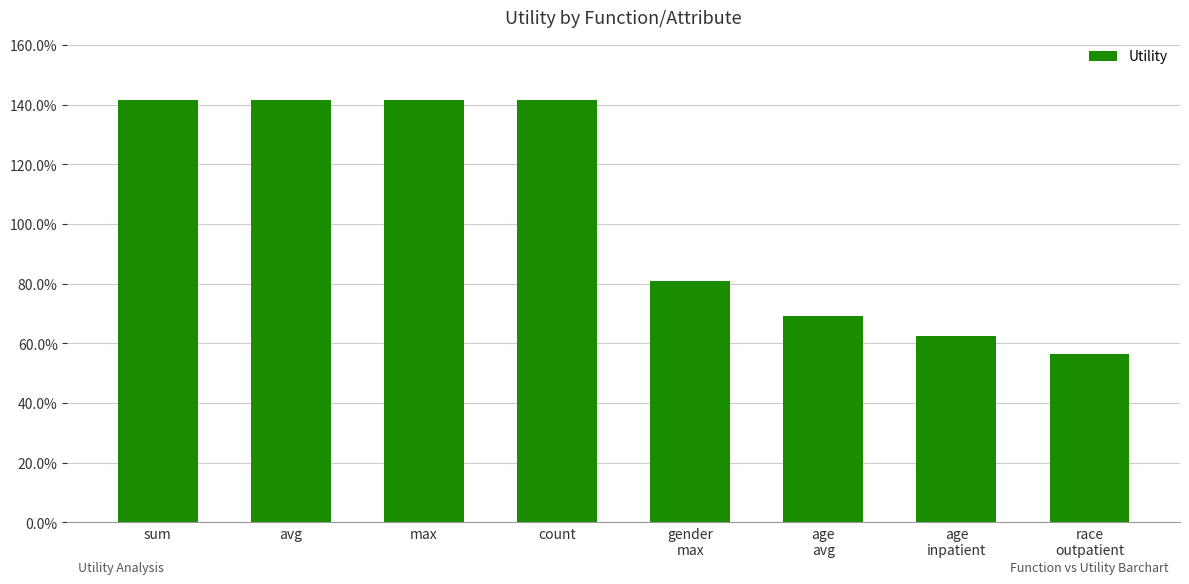

What is the sum of the values at count and gender
max?

2.2